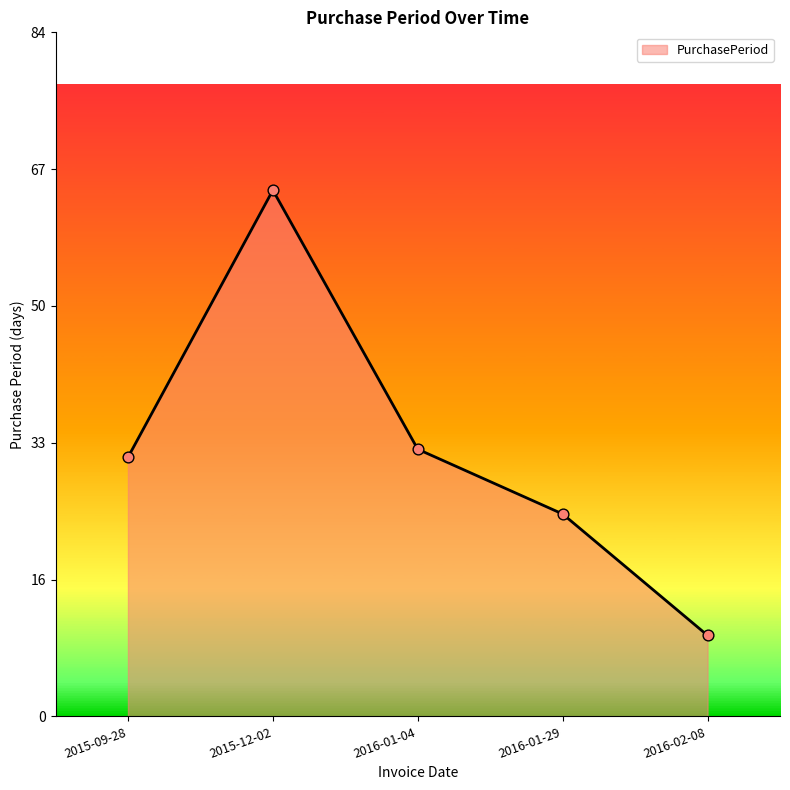

Which has a higher value, 2016-01-04 or 2016-01-29?

2016-01-04